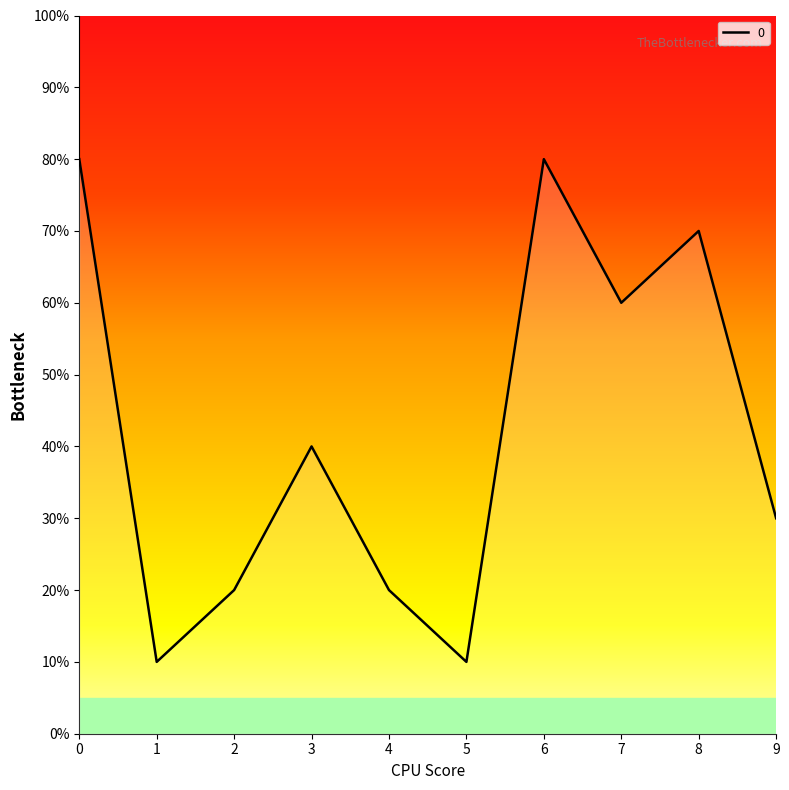

List the labels in order of value, largest first.

0, 6, 8, 7, 3, 9, 2, 4, 1, 5